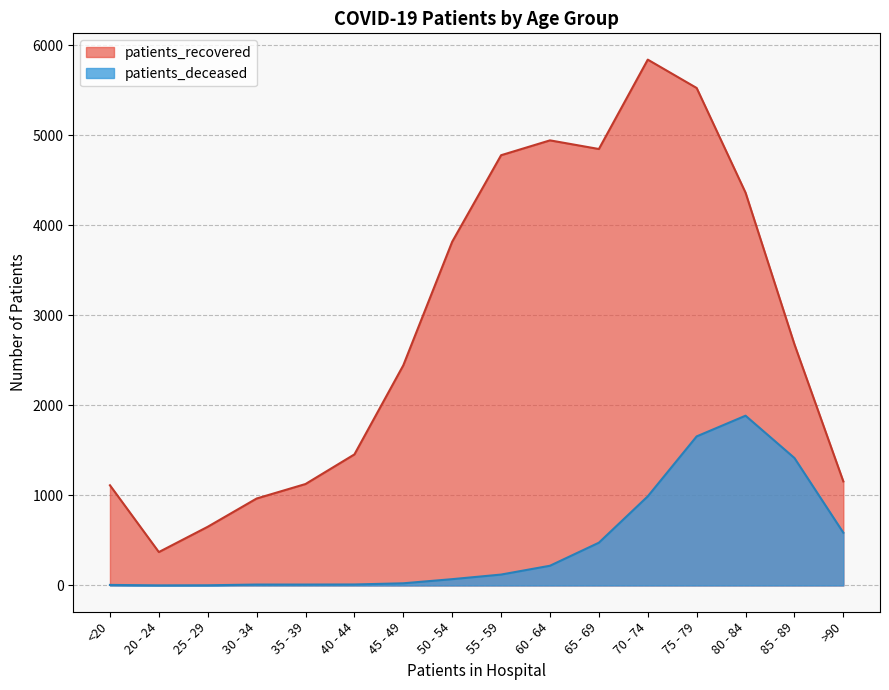

How many lines are shown in the chart?

2